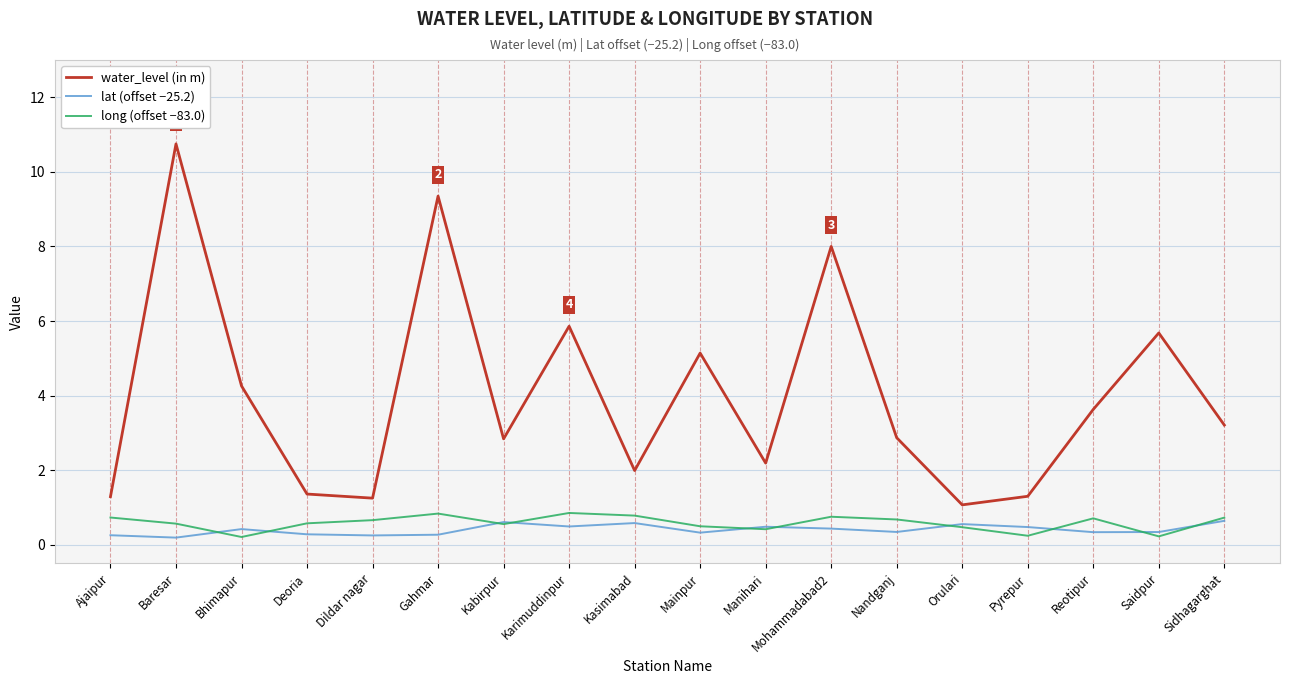

What is the total value across all series at Nandganj?

3.9